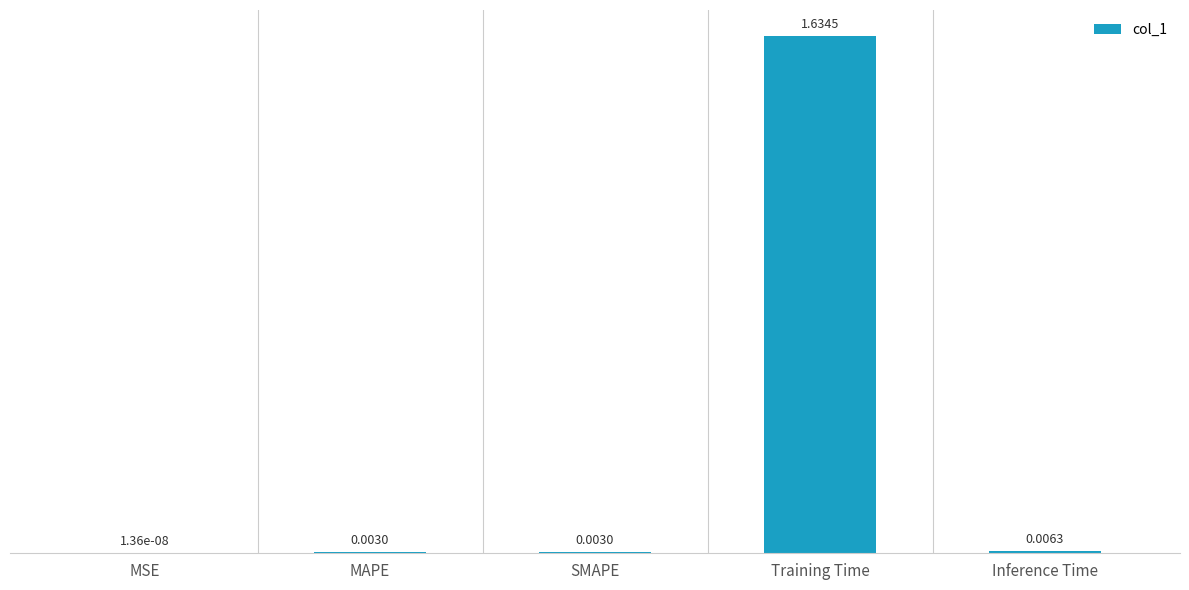

Where is the data nearest to the value 0?

MSE